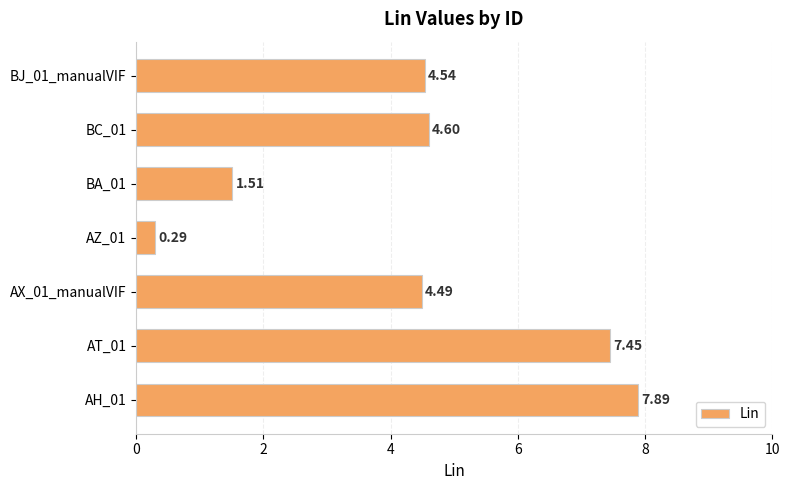

What is the change in value from AH_01 to AT_01?

-0.4